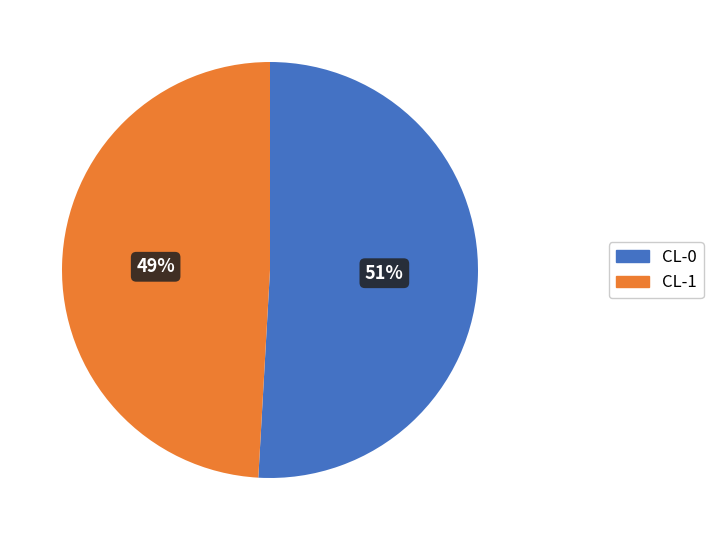

Which category has the smallest portion of the pie?

CL-1